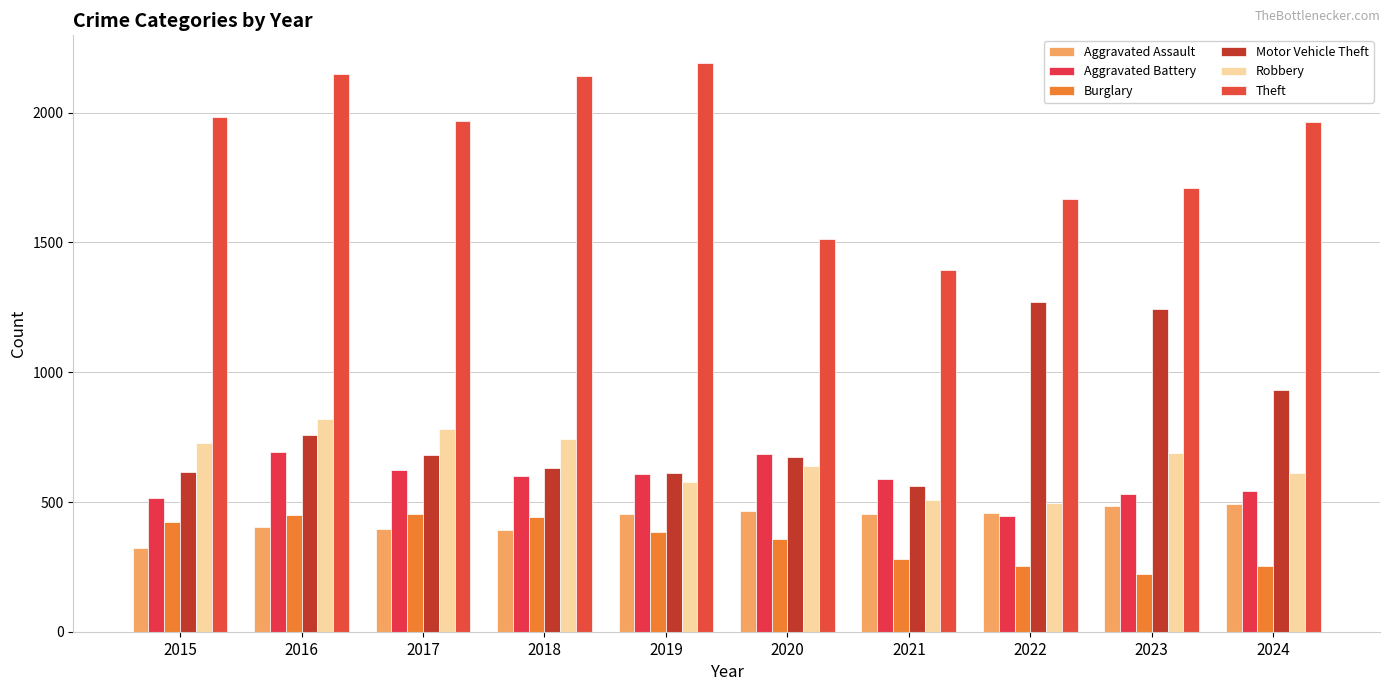

Which label corresponds to the largest value in the chart?

2019